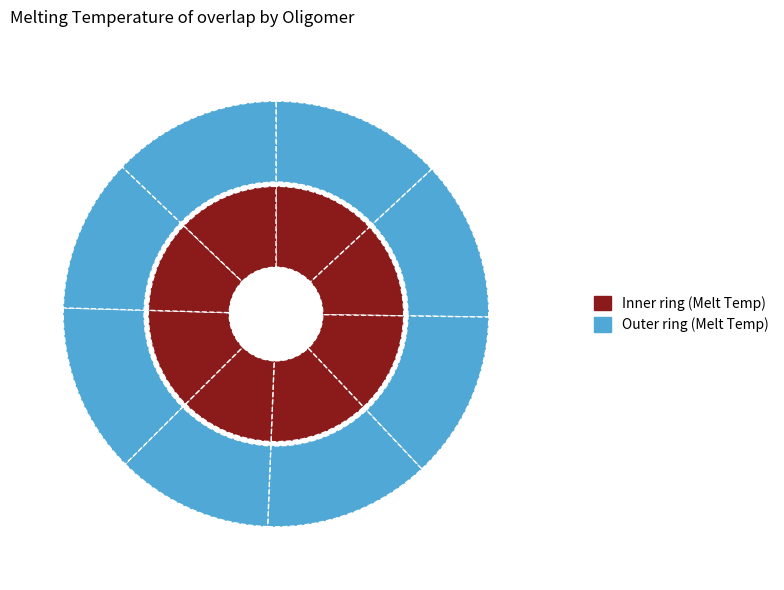

How many slices are in this pie chart?

8